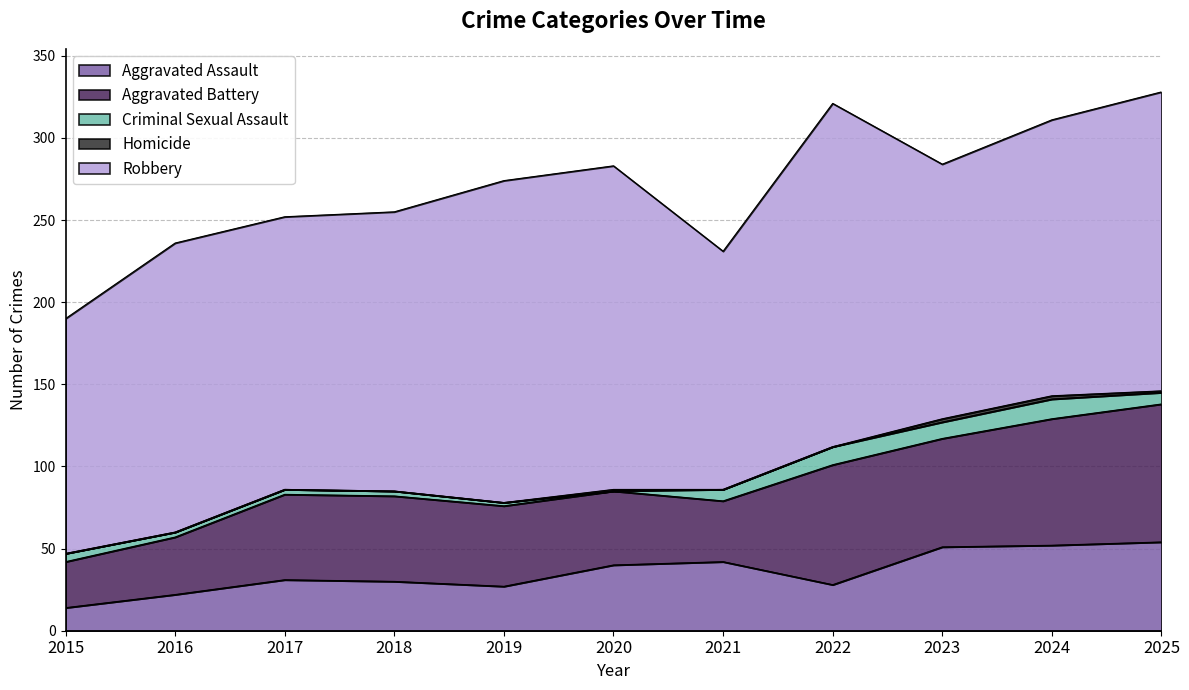

The Robbery series shows 246 at 2016. True or false?

False